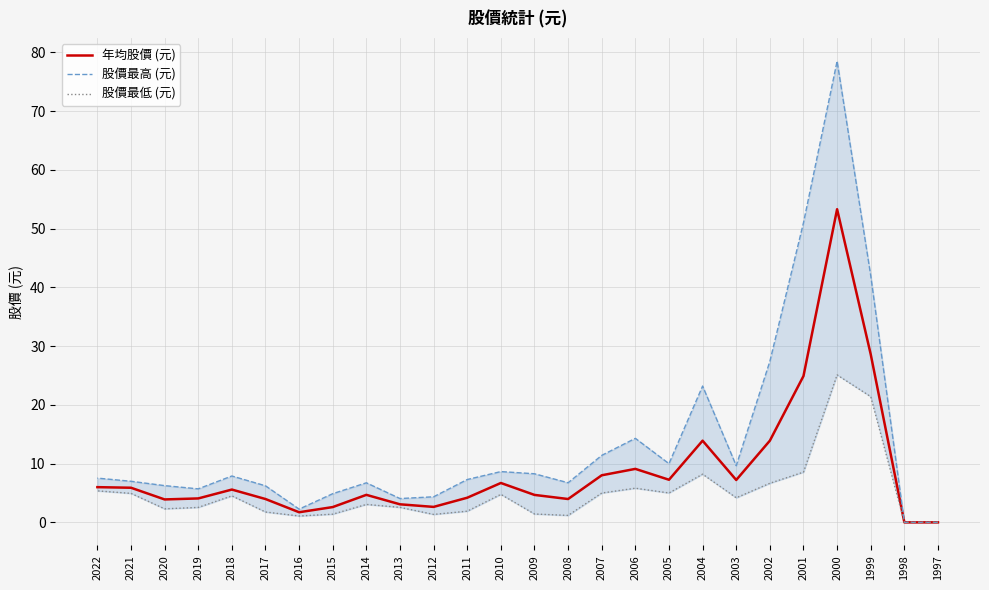

Rank the categories by 年均股價 (元) value from lowest to highest.

1997, 1998, 2016, 2015, 2012, 2013, 2020, 2008, 2017, 2019, 2011, 2009, 2014, 2018, 2021, 2022, 2010, 2003, 2005, 2007, 2006, 2002, 2004, 2001, 1999, 2000